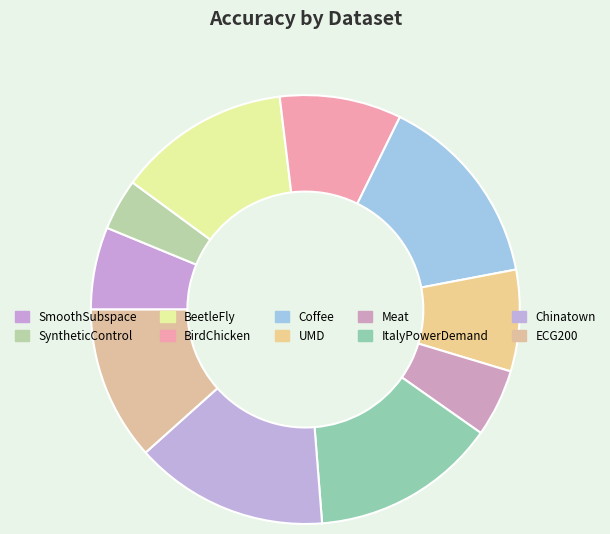

What is the change in value from BeetleFly to Coffee?

+0.1